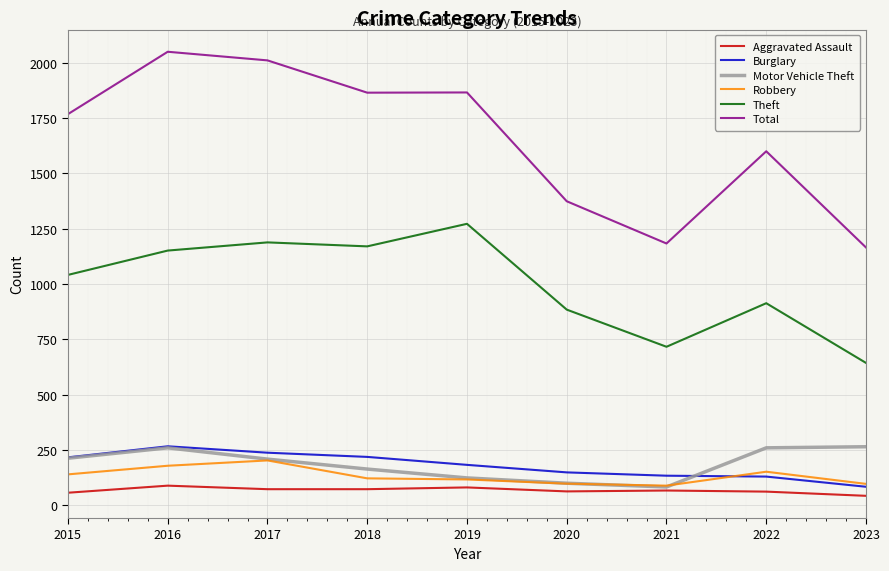

At which label is Total closest to 1607?

2022